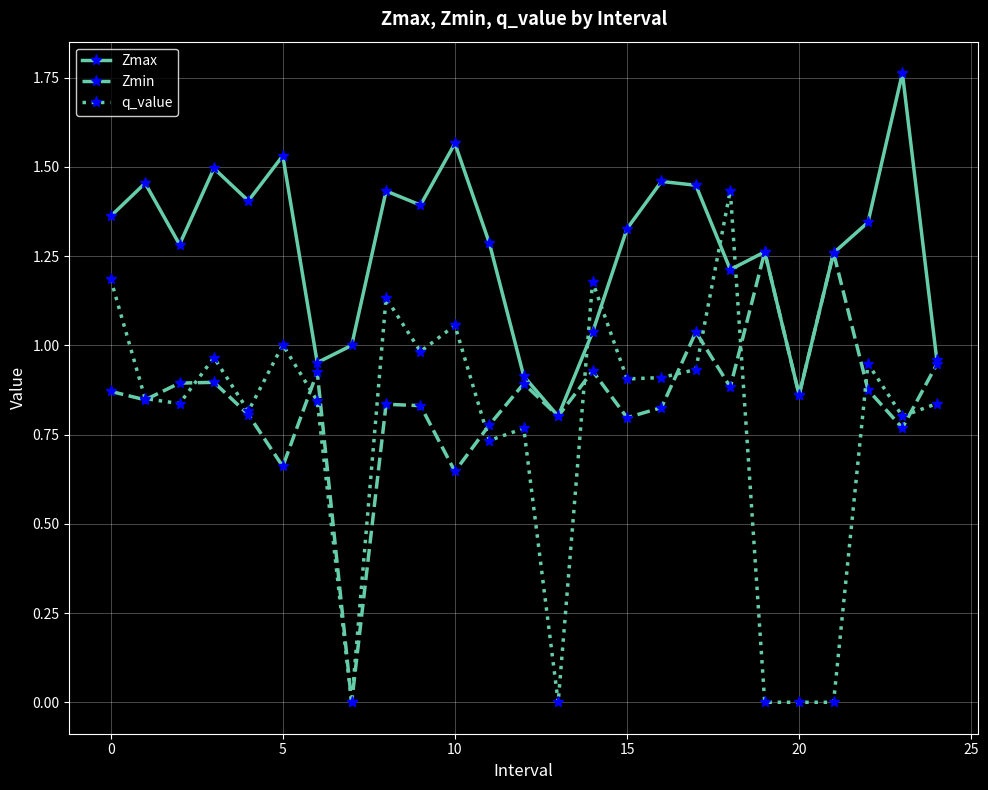

After their last crossing, which series has the higher values: q_value or Zmax?

Zmax